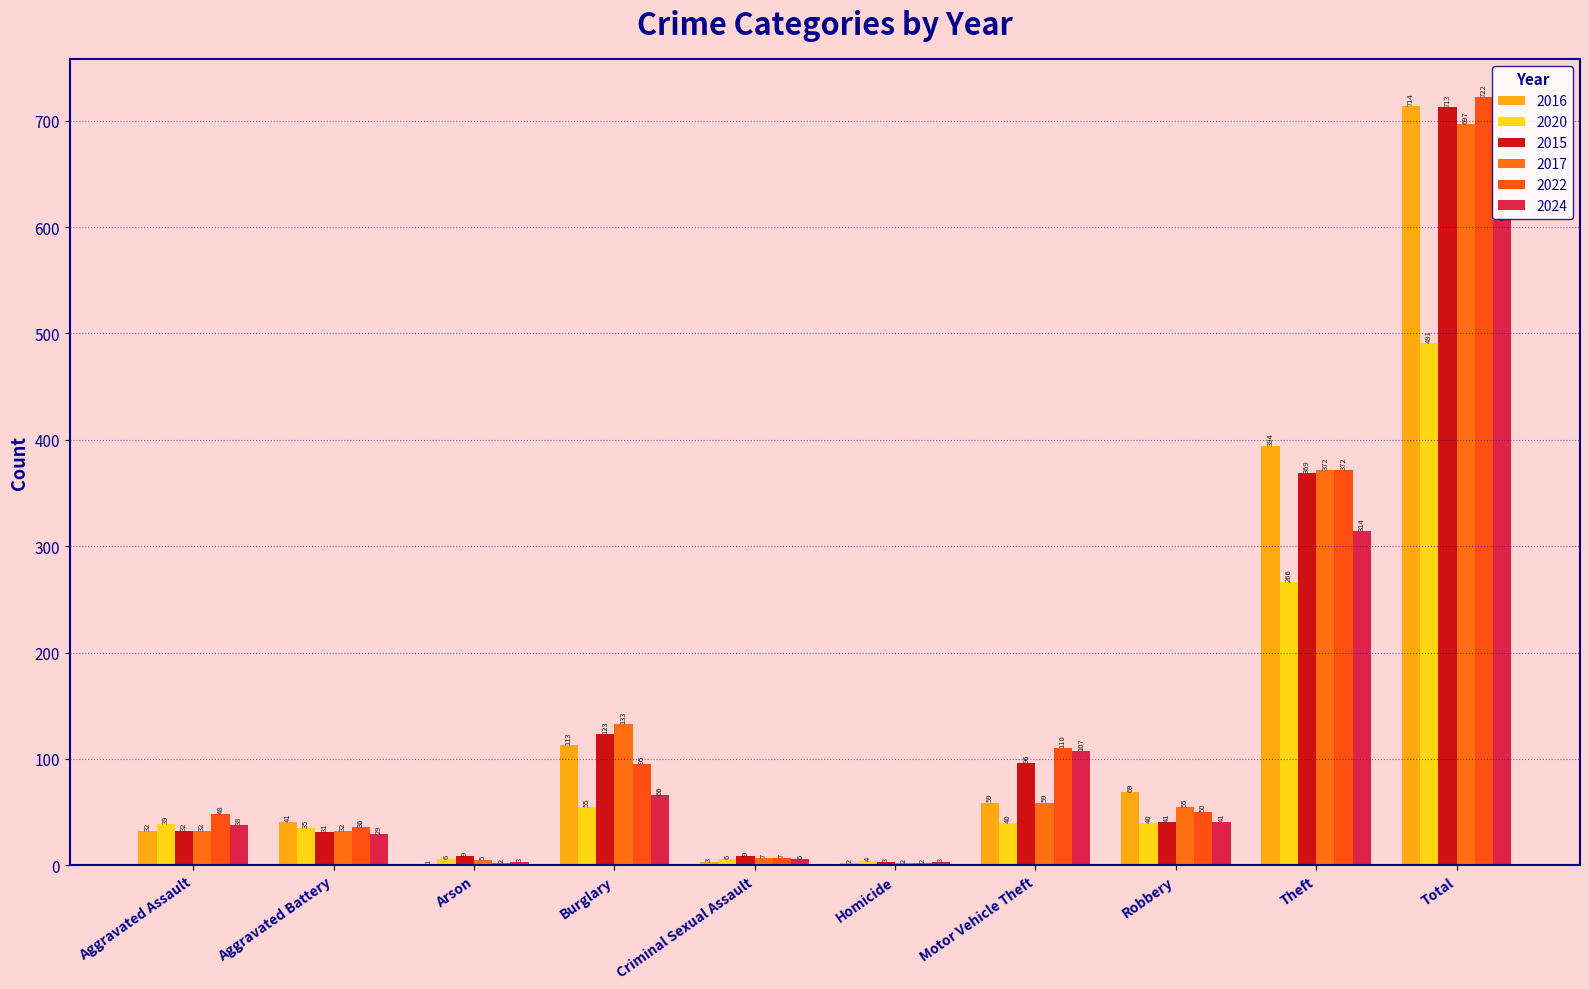

Are the bars grouped side by side (vs. stacked)?

Yes